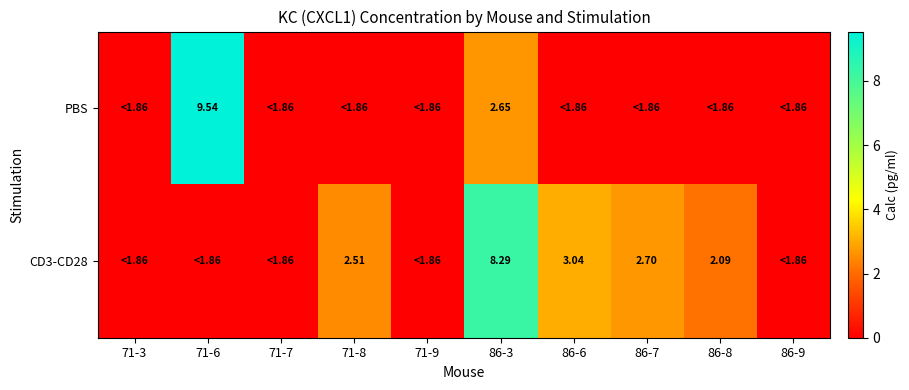

Is the value of PBS at 71-8 greater than the value of CD3-CD28 at 71-8?

No